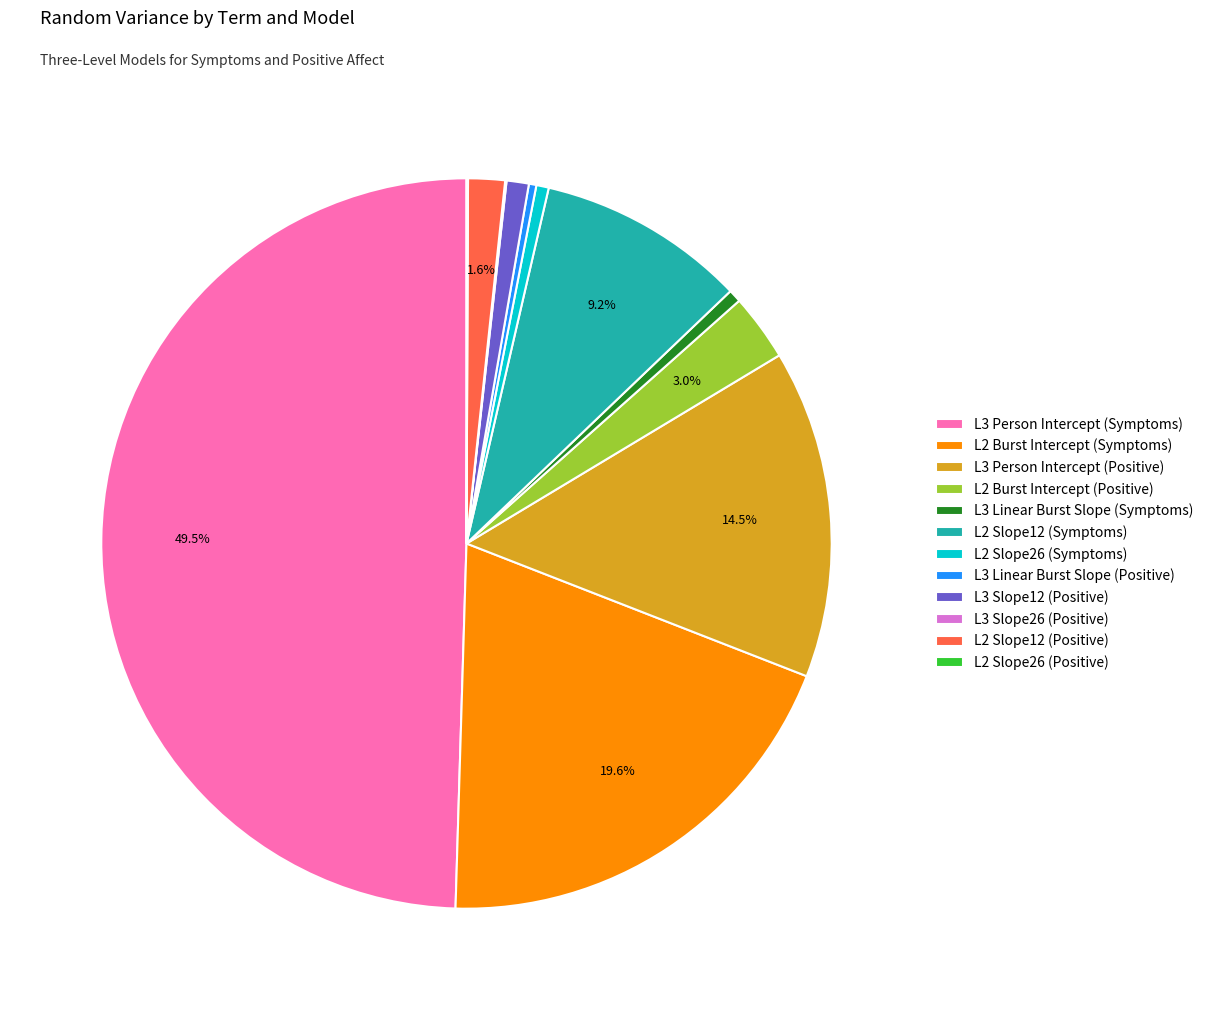

Is L2 Burst Intercept (Symptoms) the majority of the pie?

No